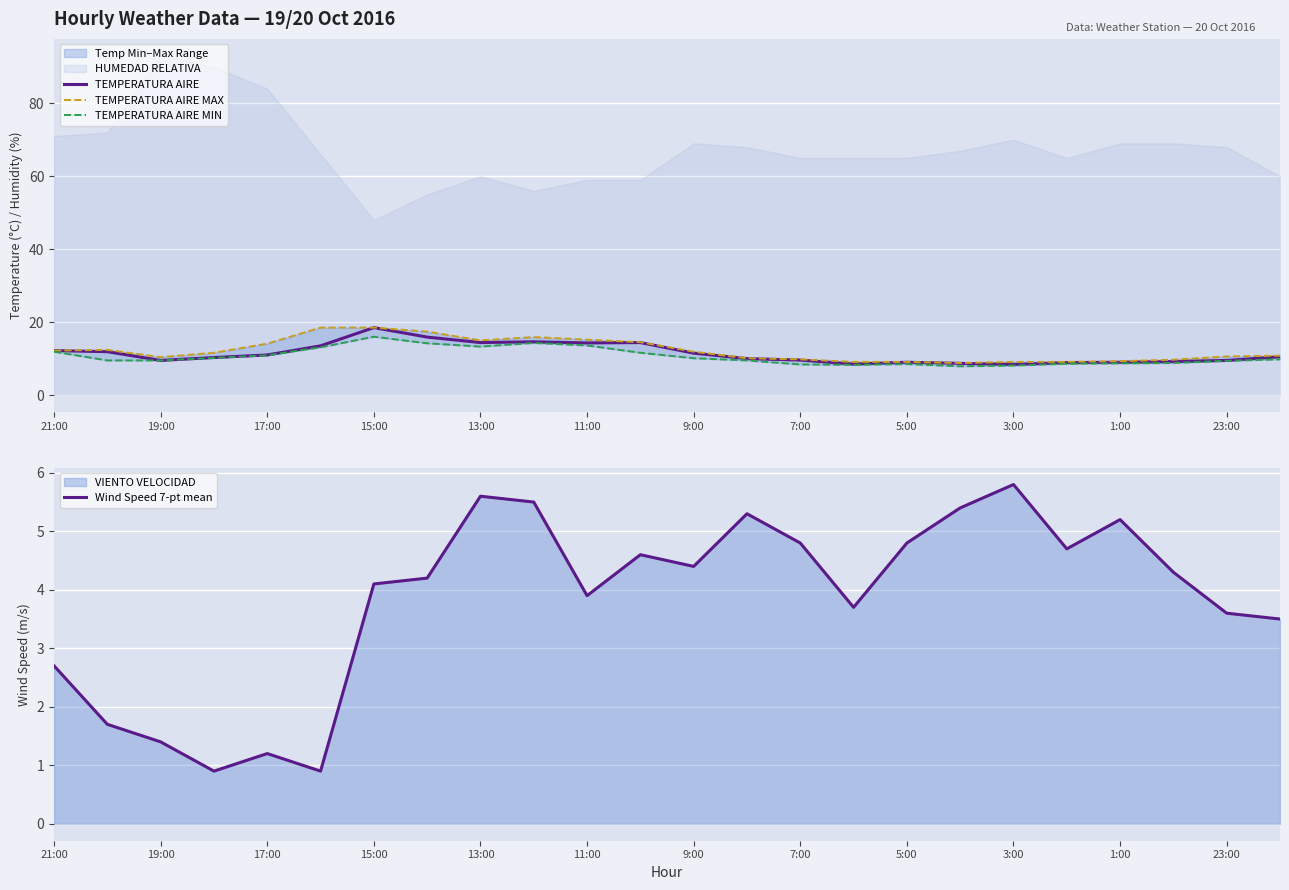

Is it true that TEMPERATURA AIRE equals 11.5 at 9:00?

True